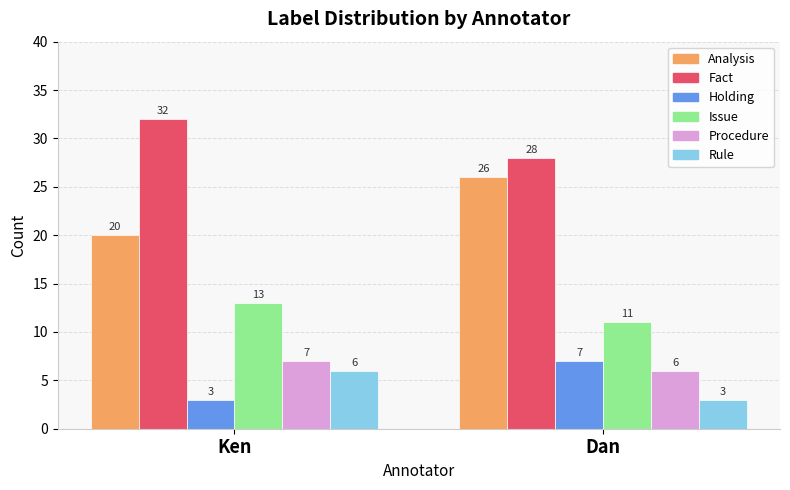

Reading right to left, extract all data points from this chart.

Analysis: Dan=26	Ken=20
Fact: Dan=28	Ken=32
Holding: Dan=7	Ken=3
Issue: Dan=11	Ken=13
Procedure: Dan=6	Ken=7
Rule: Dan=3	Ken=6